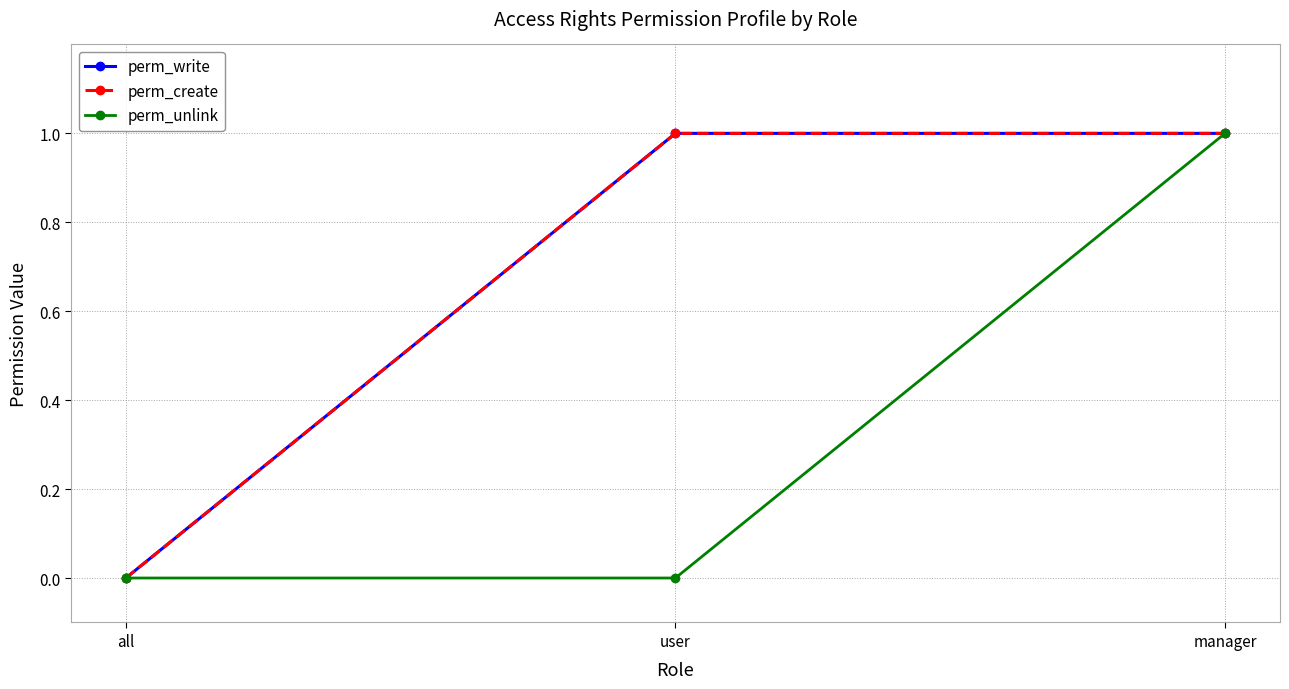

Does the chart have visible grid lines?

Yes